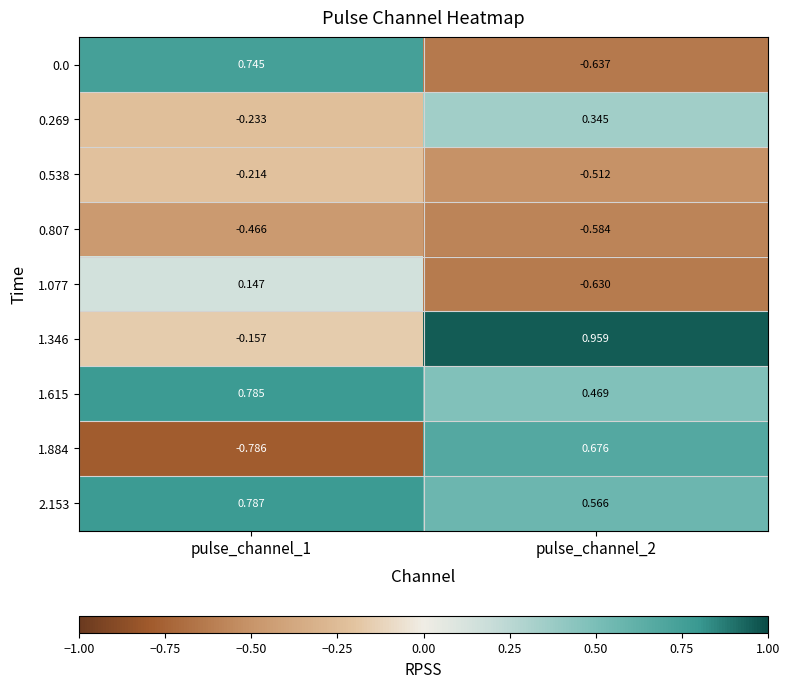

Which series has the widest spread of values?

1.884